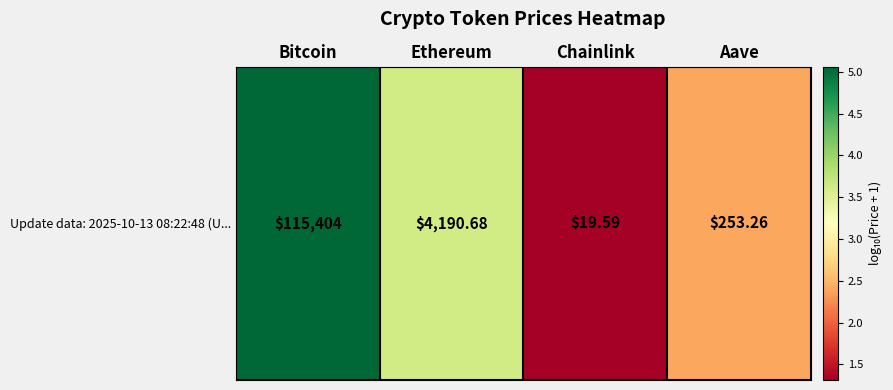

Read the value at Ethereum.

3.6